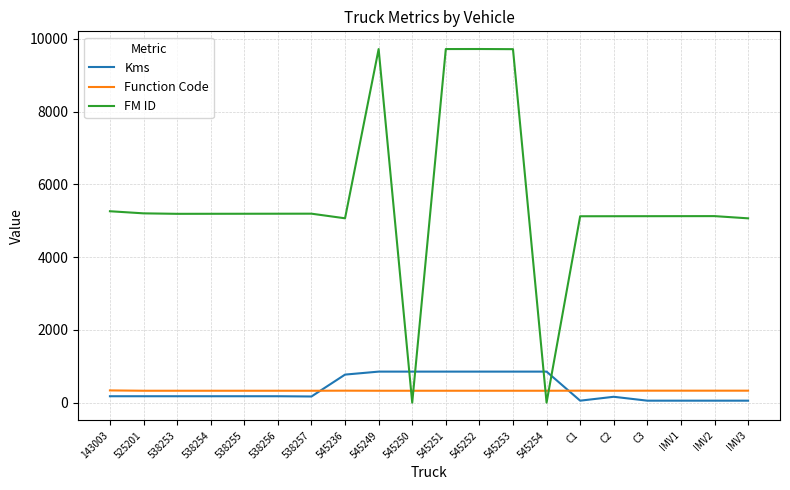

What is the greatest value displayed?

9724